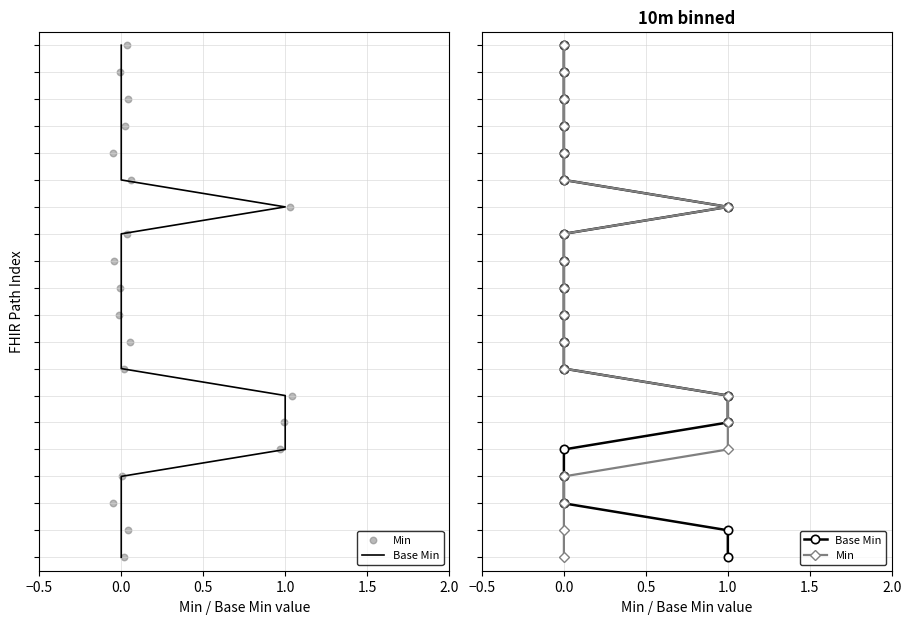

What is the total value across all series at 0.5?

4